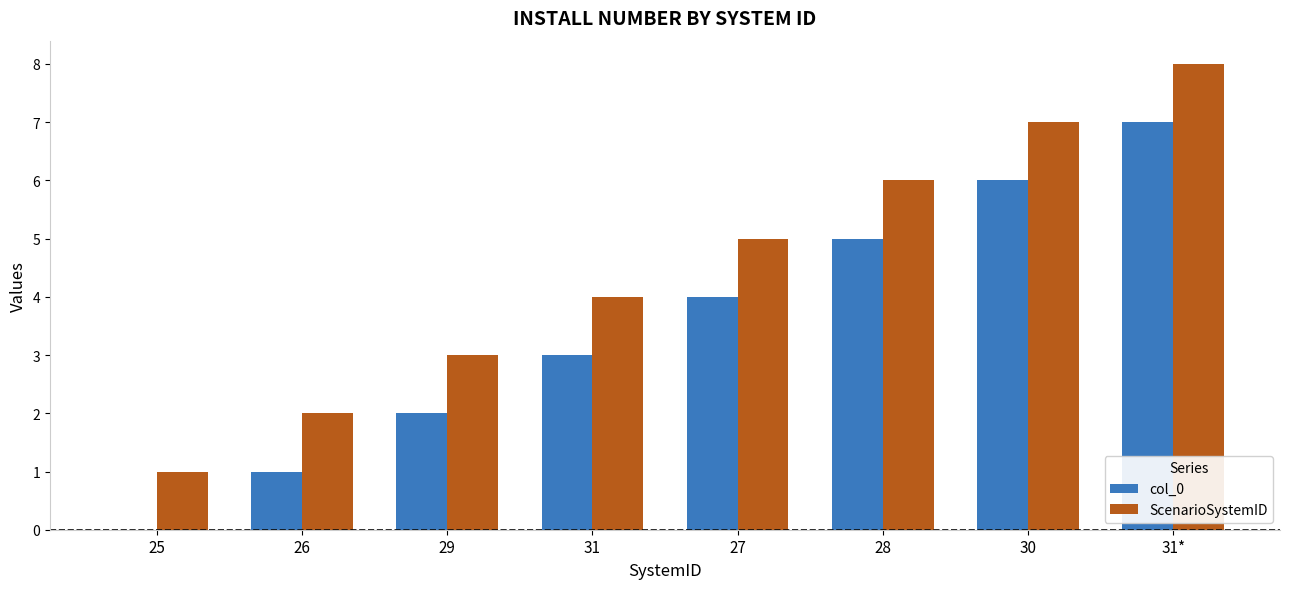

What is the total value across all series at 30?

13